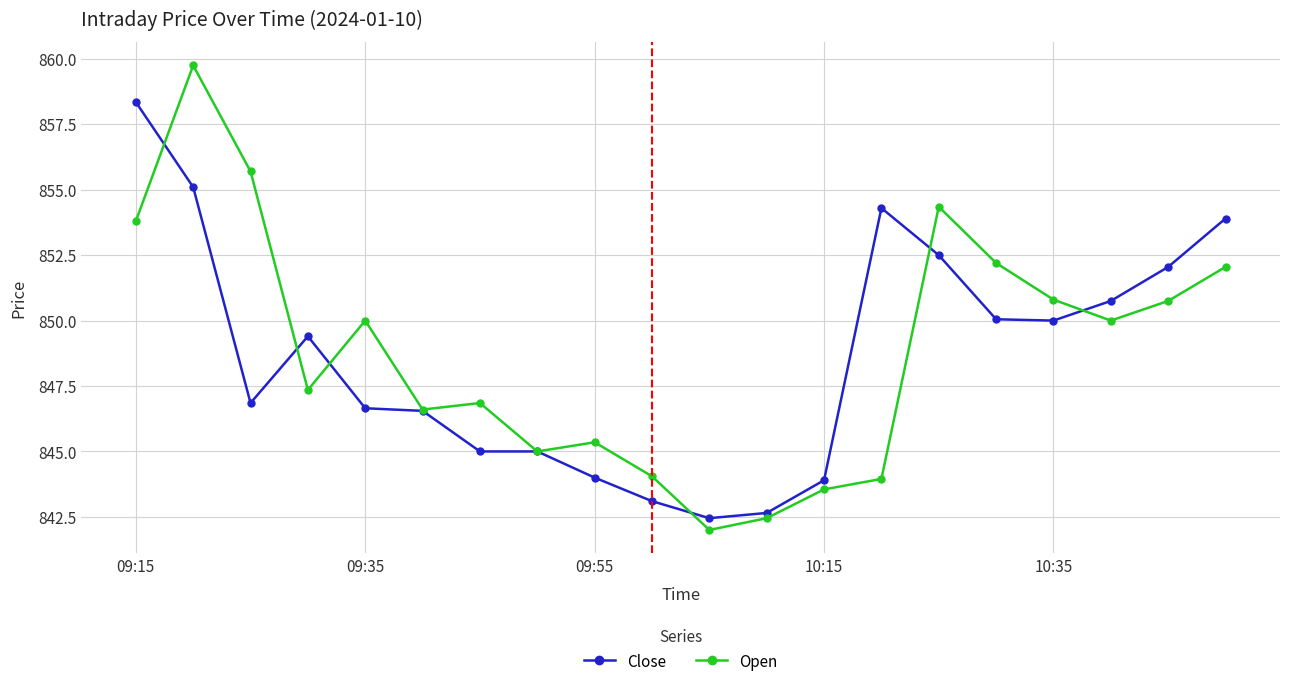

What is the smallest value displayed?

842.0